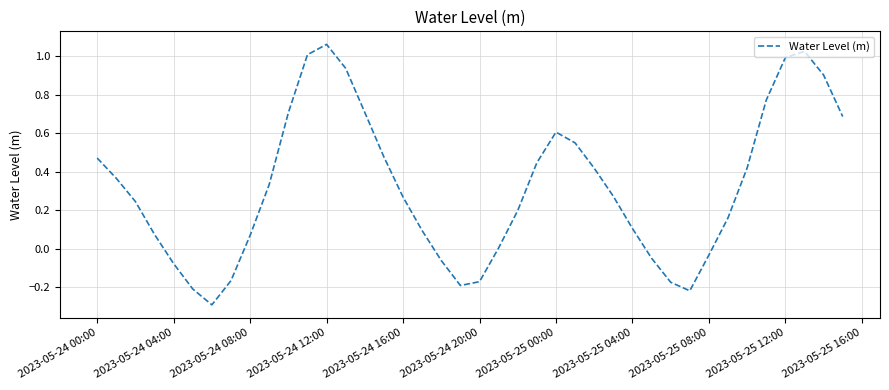

What is the smallest value displayed?

-0.3